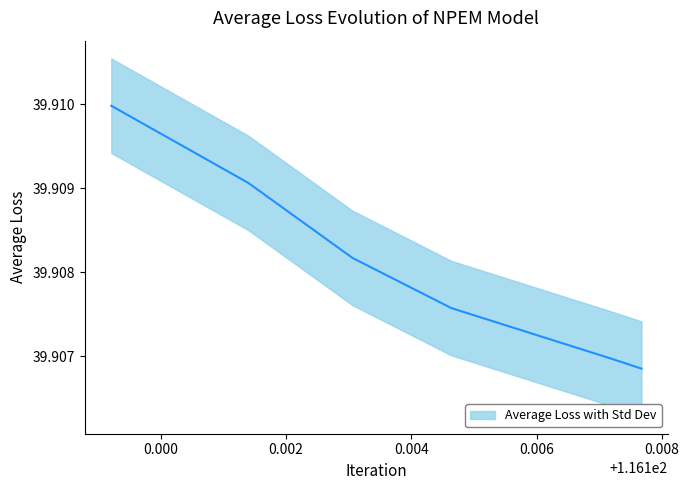

What is the minimum value shown in the chart?

39.9